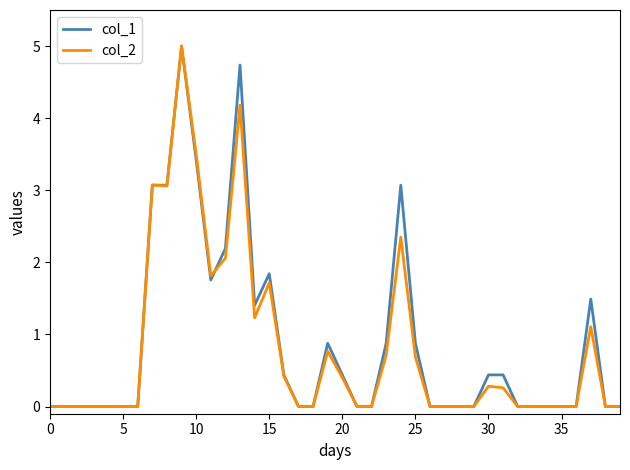

What is the difference between the maximum and second lowest values in the col_1 series?

5.0